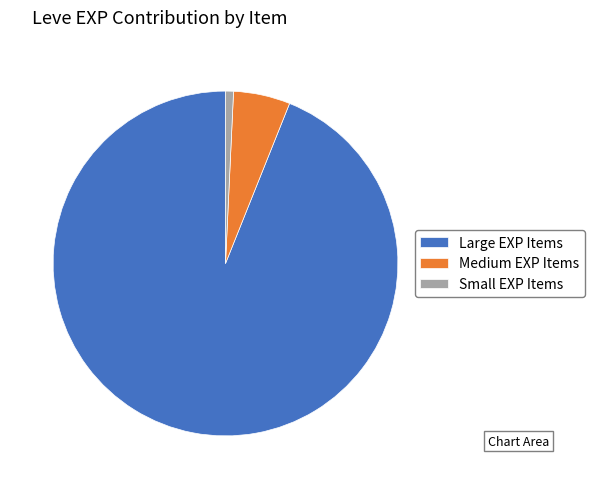

True or false: Small EXP Items accounts for 1% of the total.

True